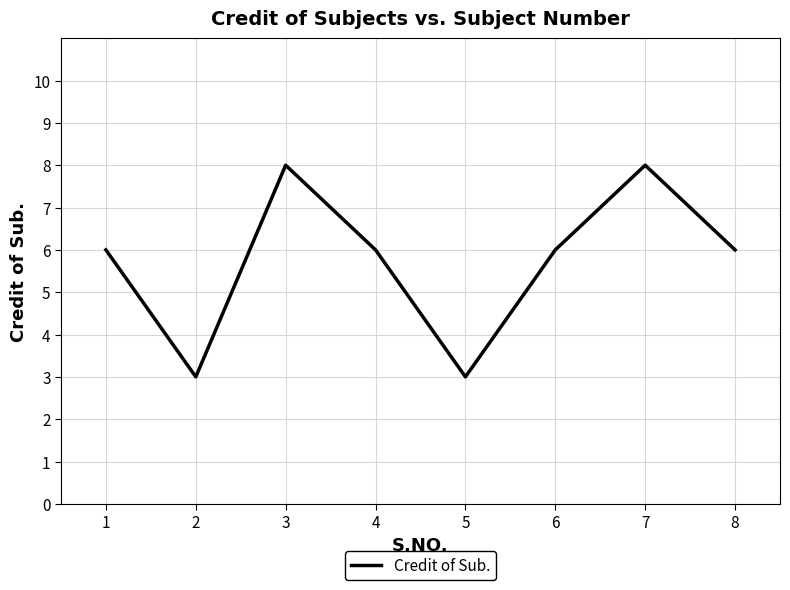

What is the approximate value at 5?

3